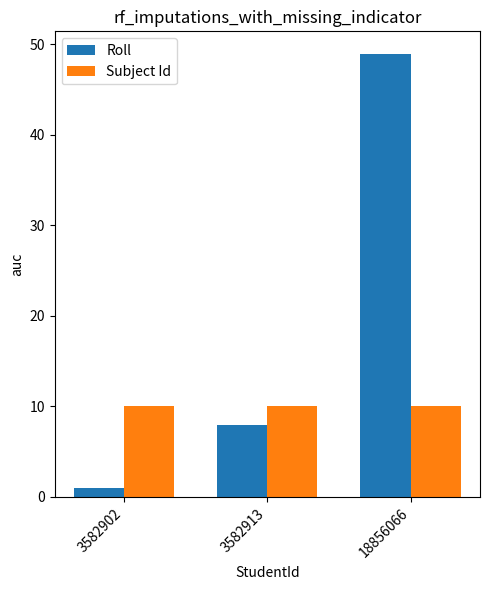

At which category does the chart reach its minimum across all series?

3582902